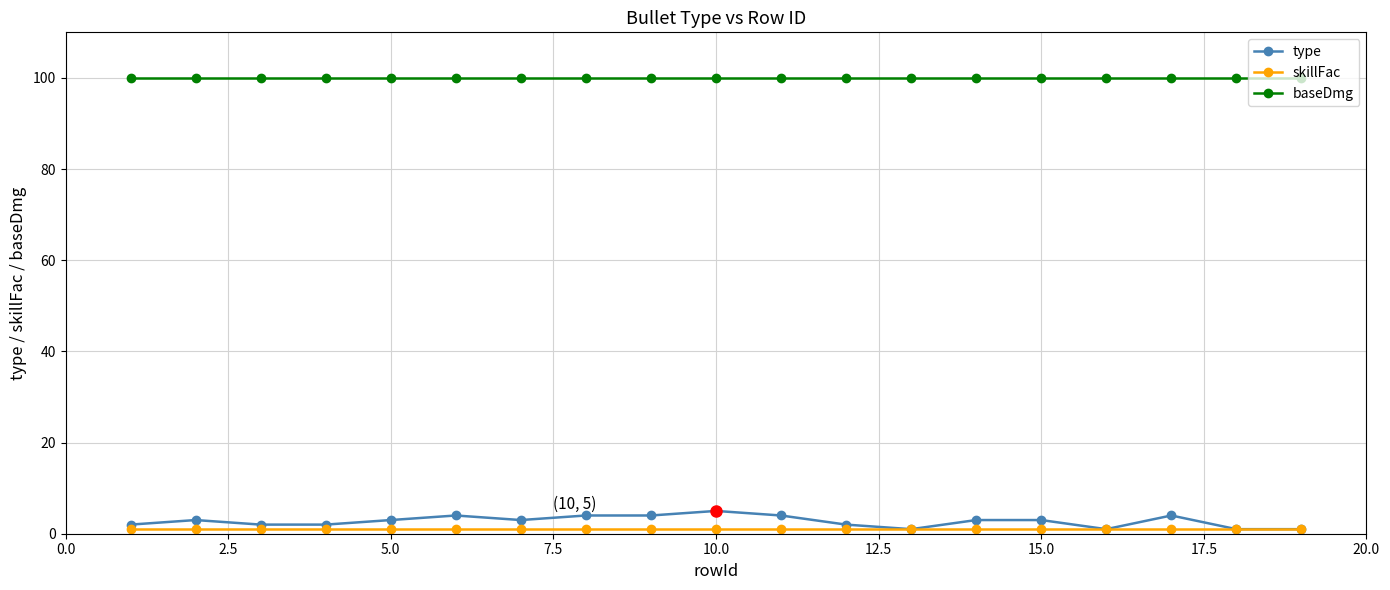

At how many categories does at least one series exceed 81?

19